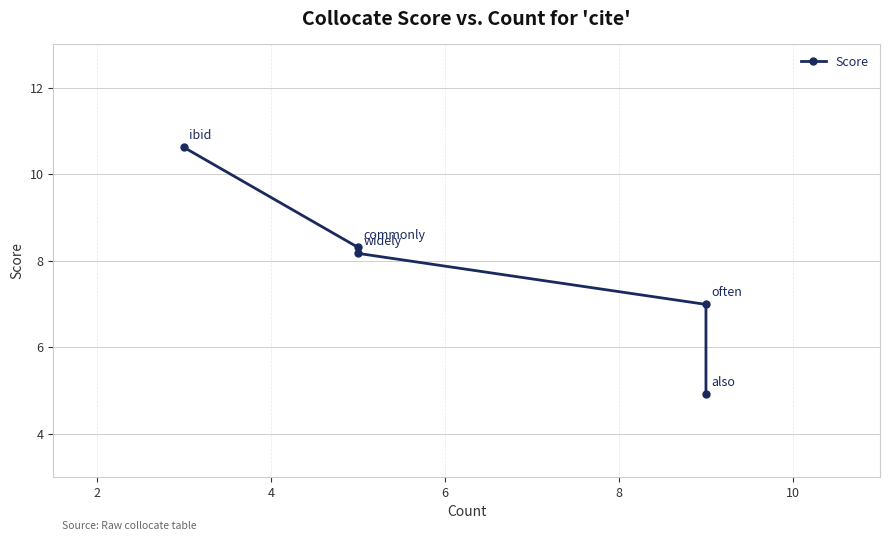

What is the average value?

7.8